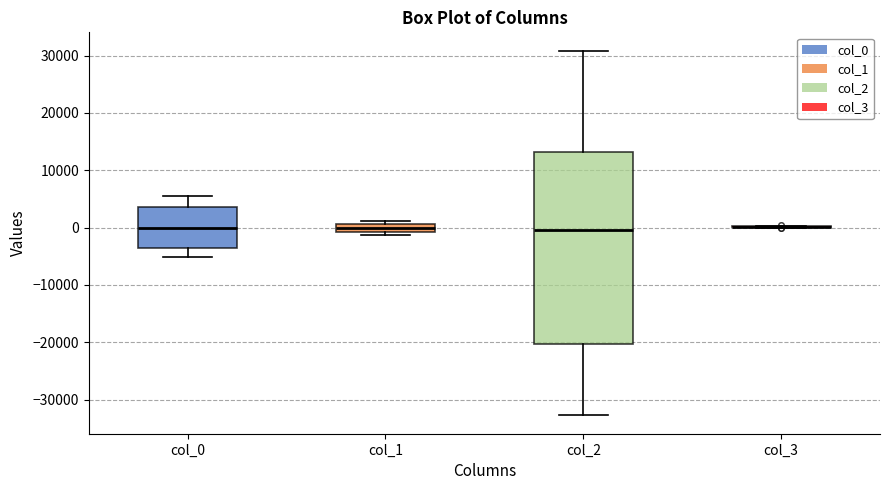

Comparing the boxes themselves (not the whiskers), which one is the tallest?

col_2